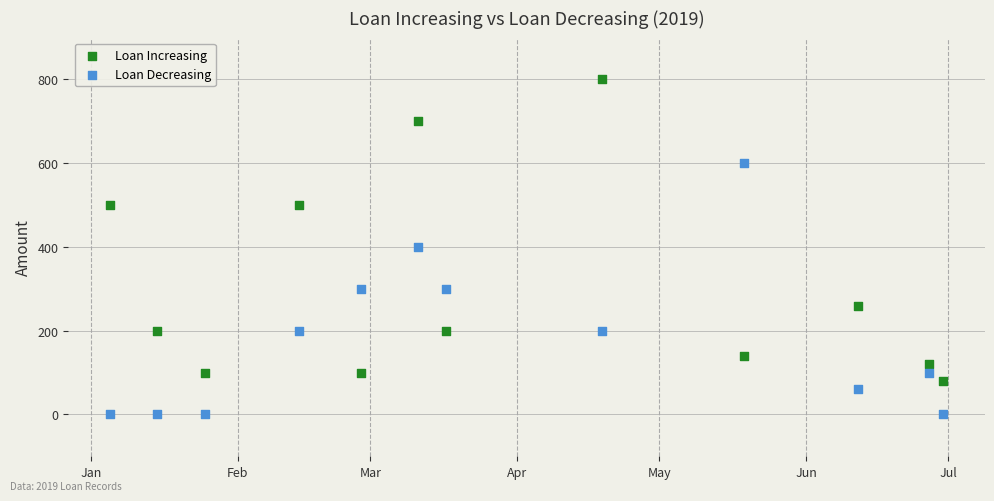

What are all the series names shown in the legend?

Loan Increasing, Loan Decreasing